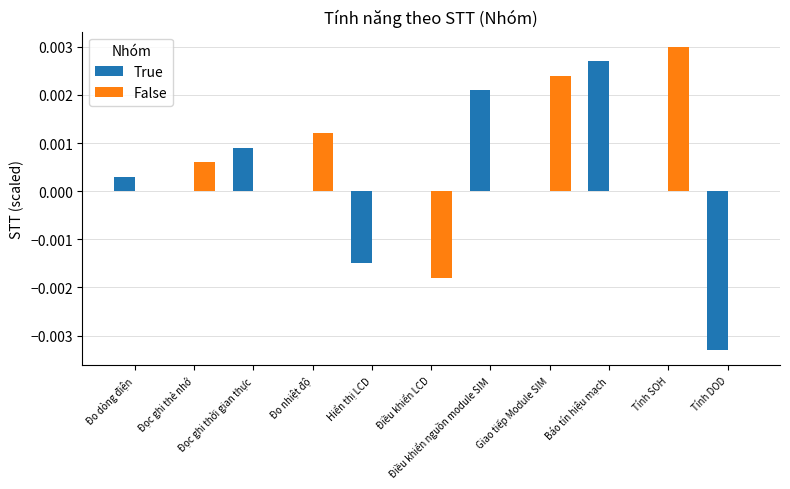

What are all the series names shown in the legend?

True, False